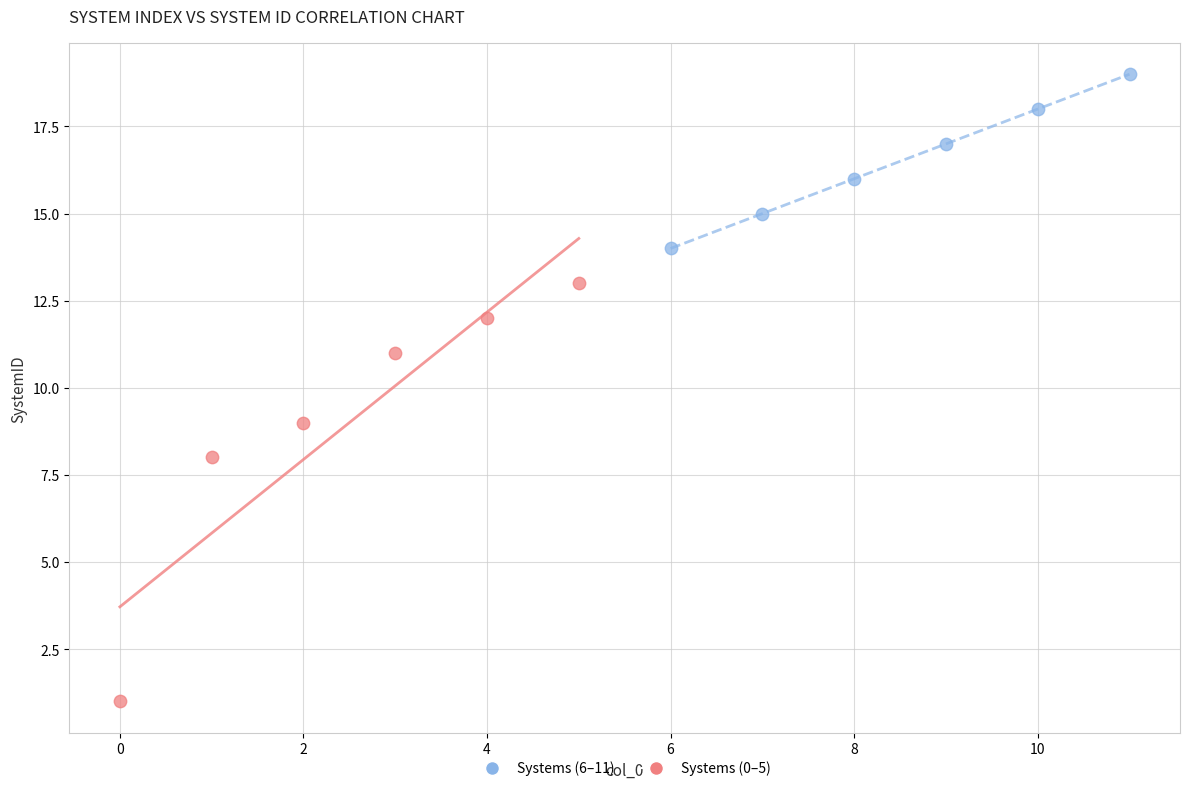

Which series reaches the maximum Y coordinate?

Systems (6–11)